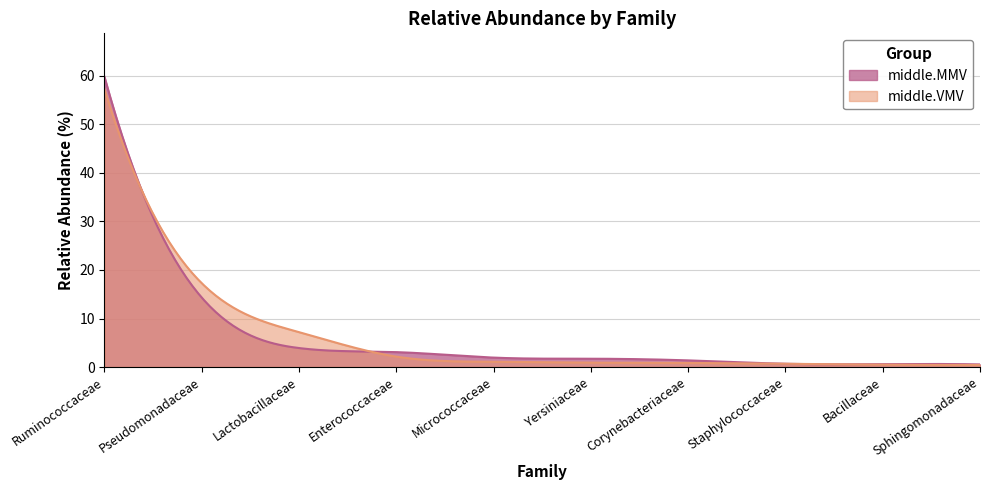

True or false: middle.VMV has a value of 0.1 at Staphylococcaceae.

False